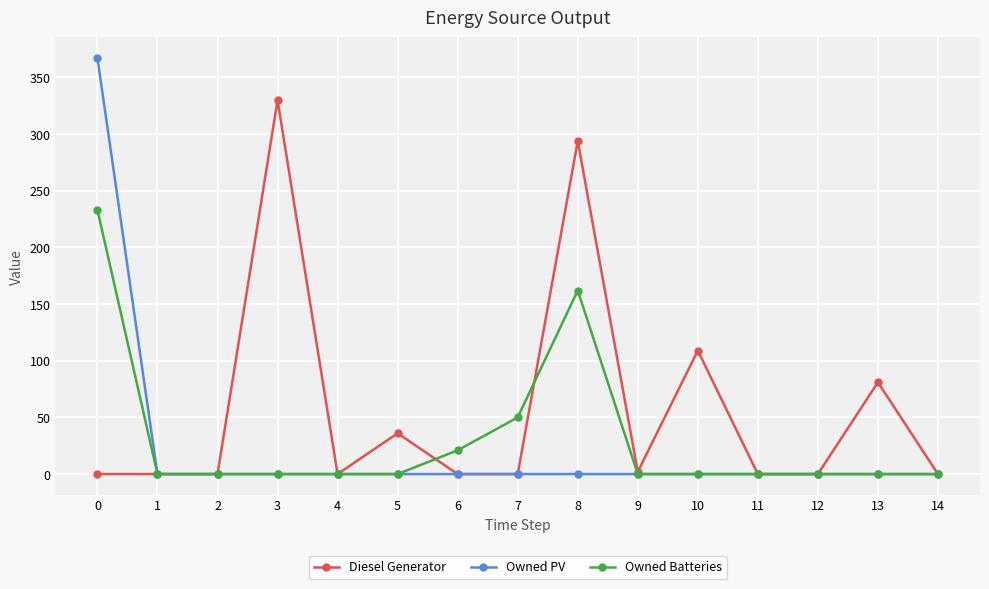

At which label is Diesel Generator closest to 165?

10